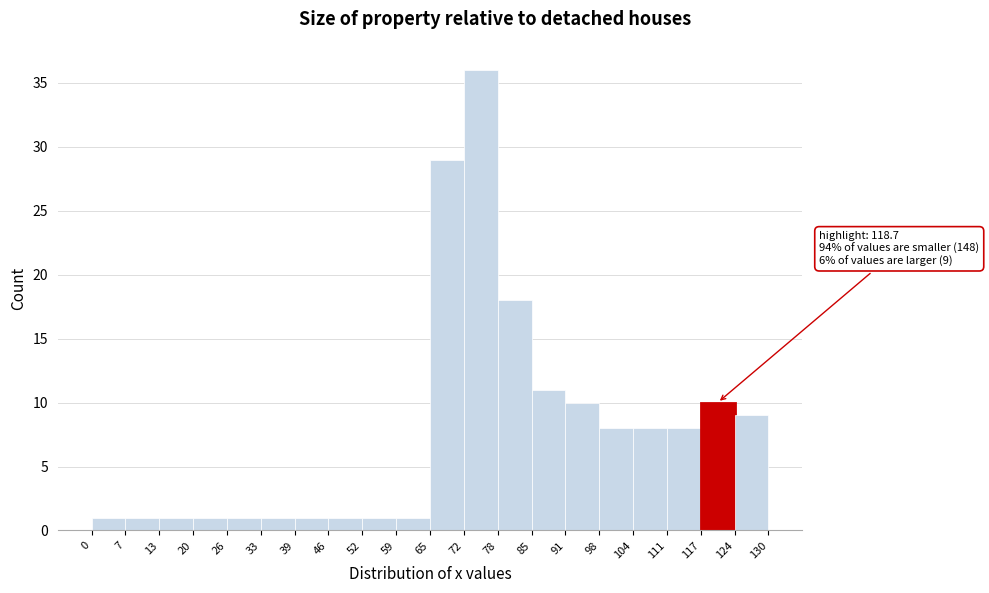

Over which range of the x-axis is the bar tallest?

72 to 78